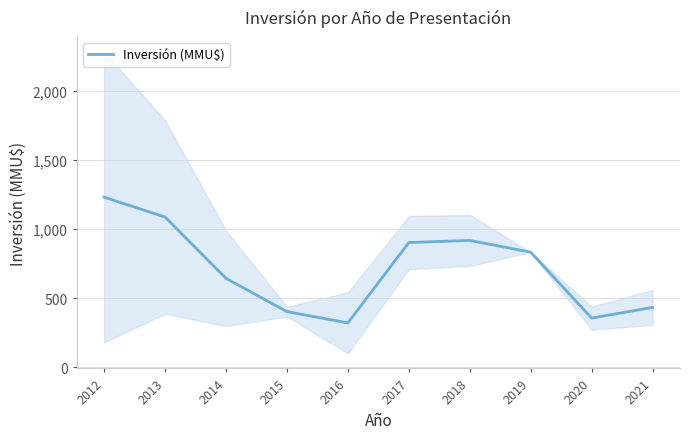

Count the number of values greater than 833.

5